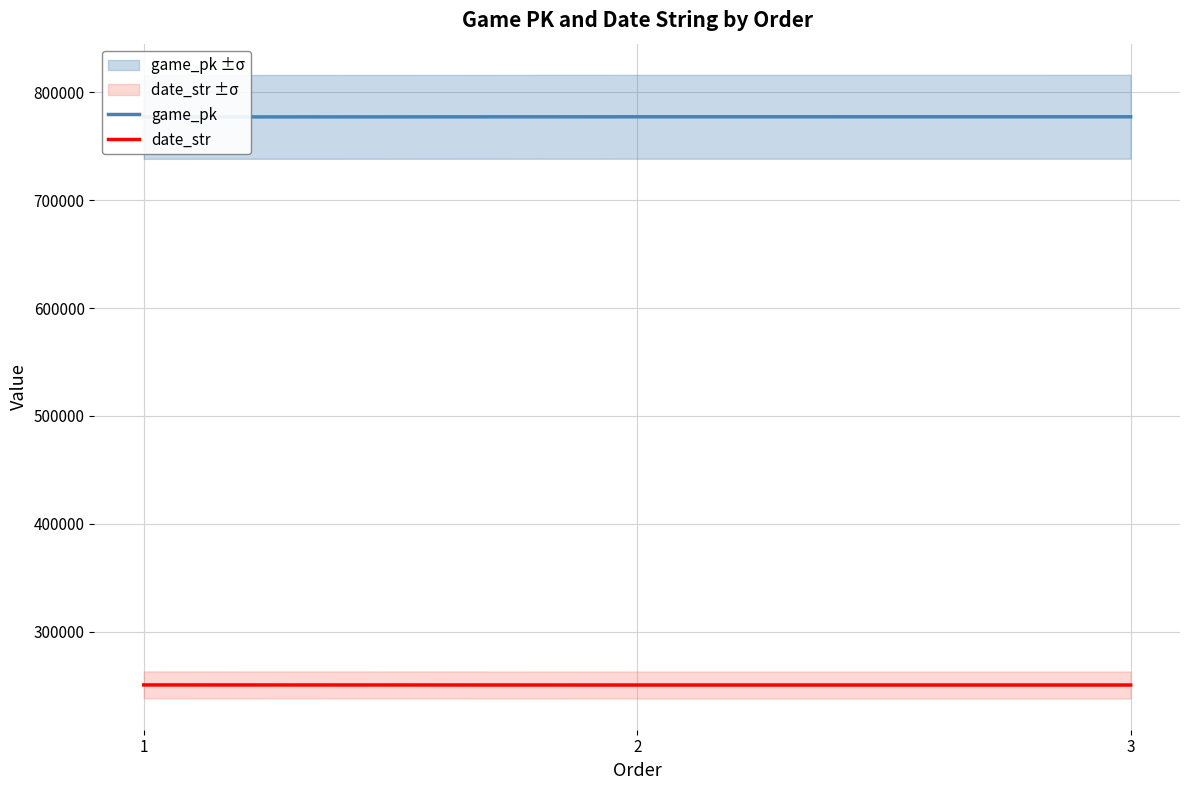

At which category is the sum across all series the highest?

3